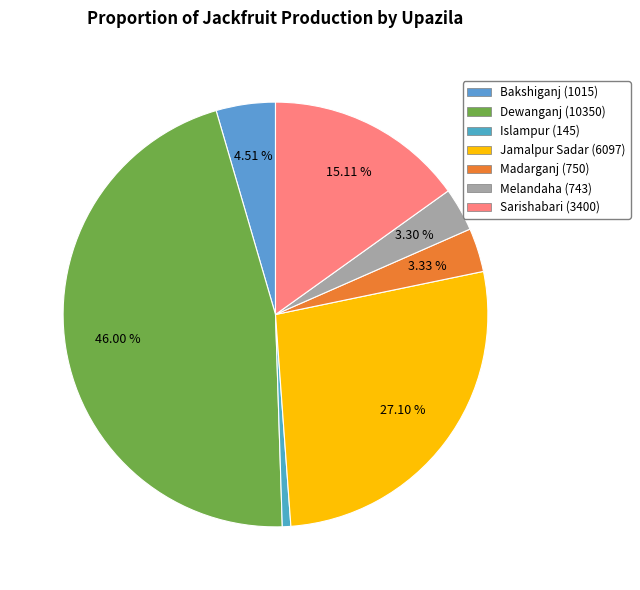

Rank the categories by value from lowest to highest.

Islampur, Melandaha, Madarganj, Bakshiganj, Sarishabari, Jamalpur Sadar, Dewanganj